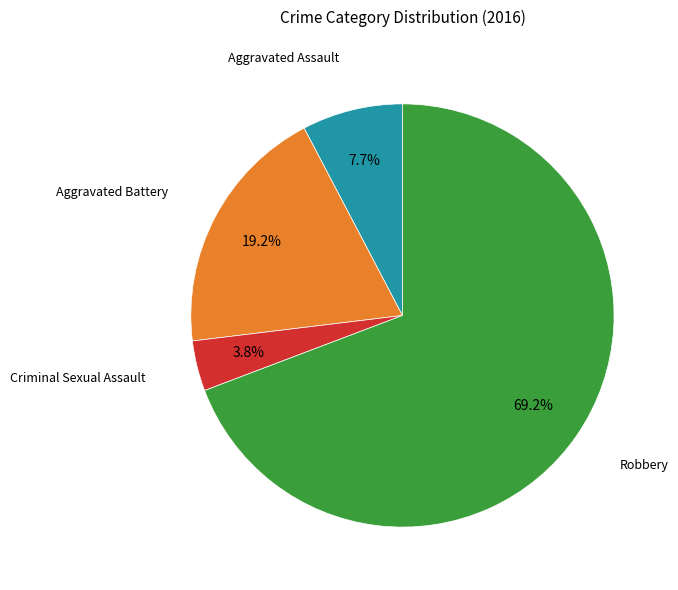

How many slices are in this pie chart?

4